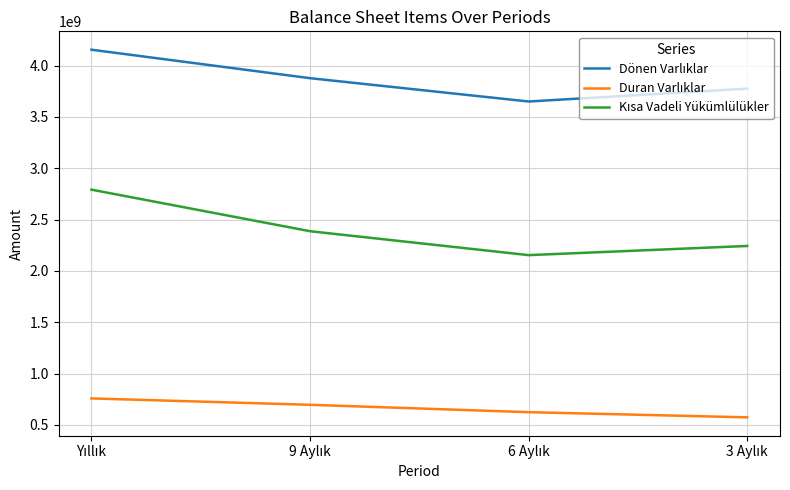

What position from the left is 6 Aylık?

3